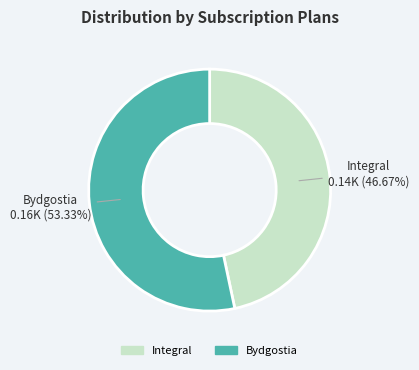

Rank the categories by value from lowest to highest.

Integral, Bydgostia